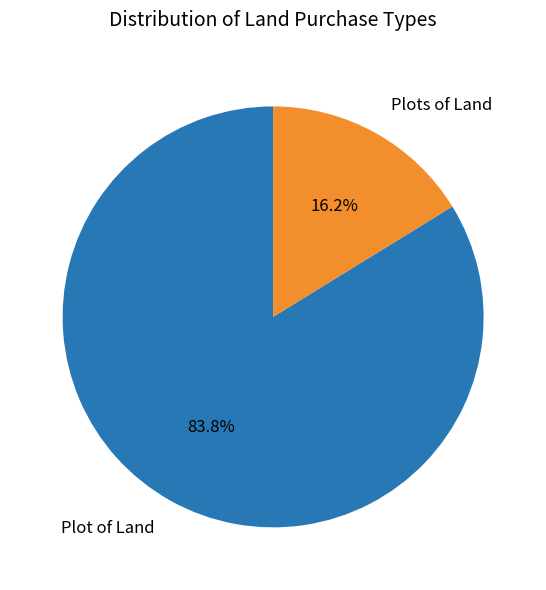

True or false: Plot of Land accounts for 84% of the total.

True